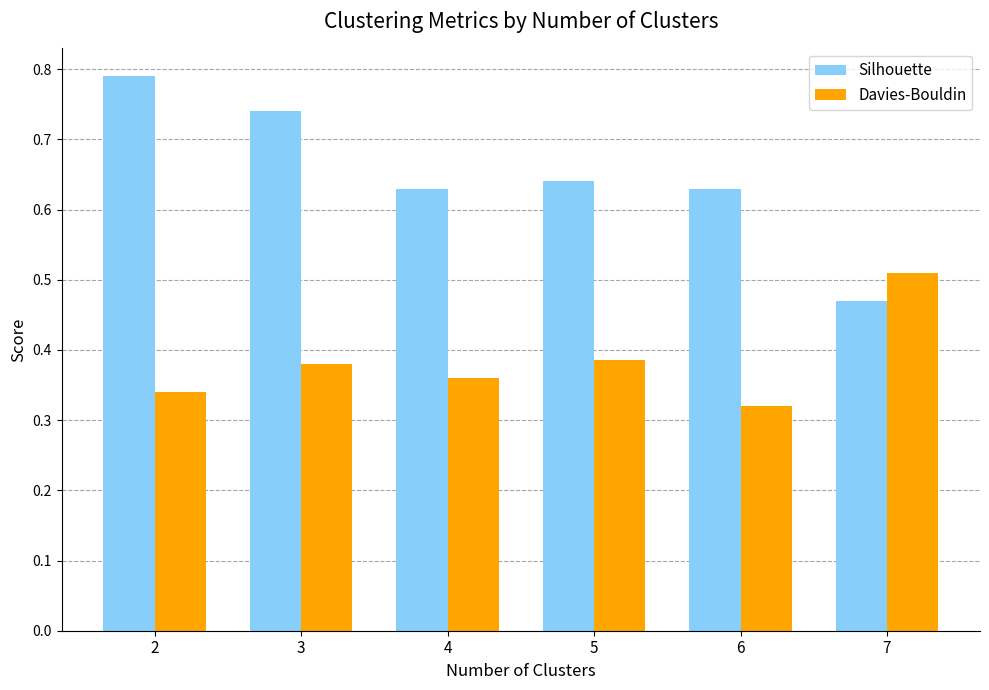

At which category does the chart reach its minimum across all series?

6